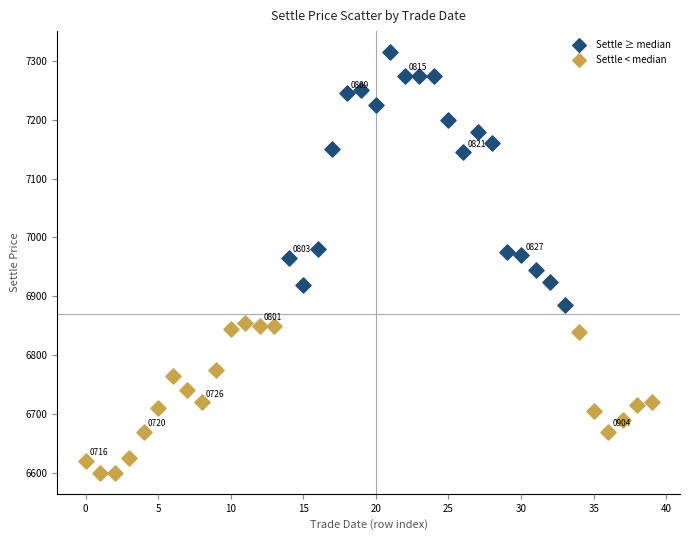

Which series reaches the maximum Y coordinate?

Settle ≥ median